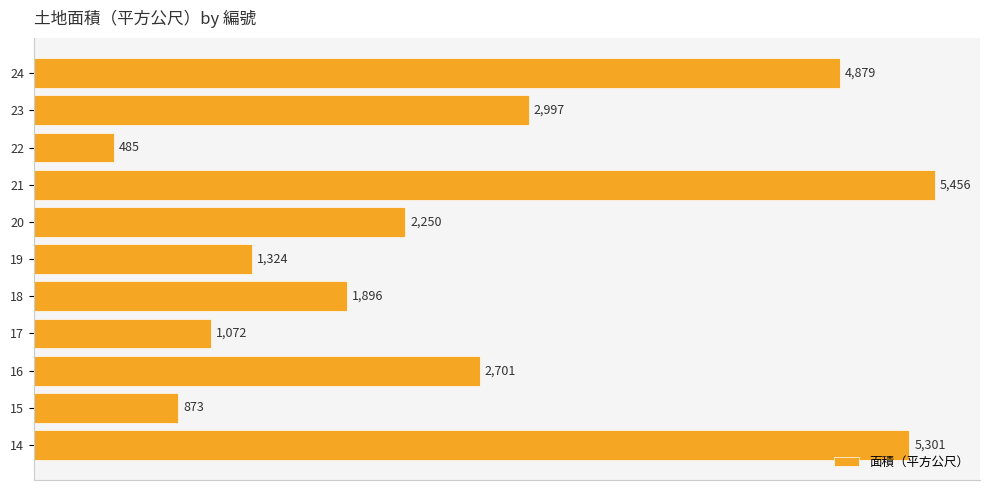

List the labels in order of value, smallest first.

22, 15, 17, 19, 18, 20, 16, 23, 24, 14, 21